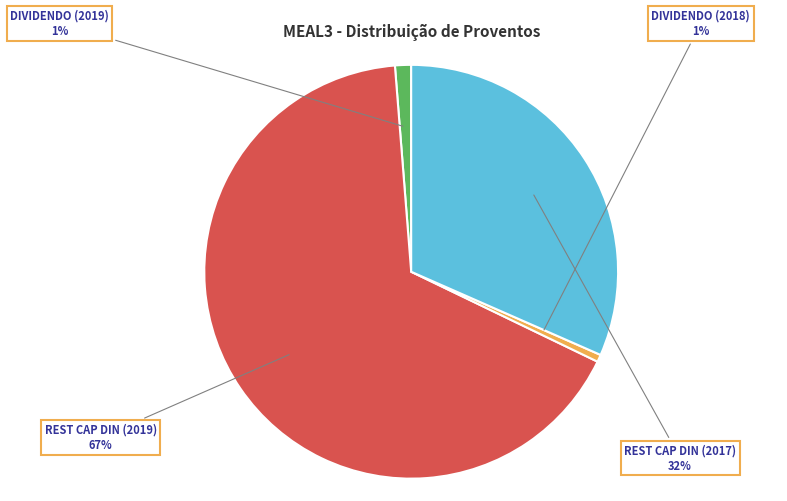

Which slice is the largest?

REST CAP DIN (2019)